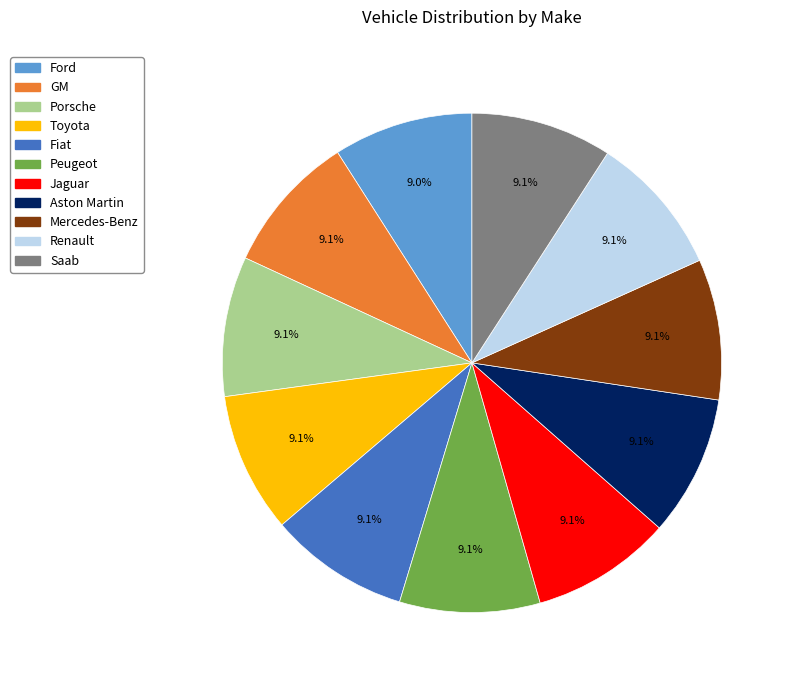

Approximately how many times larger is the value at Porsche compared to GM?

1.0